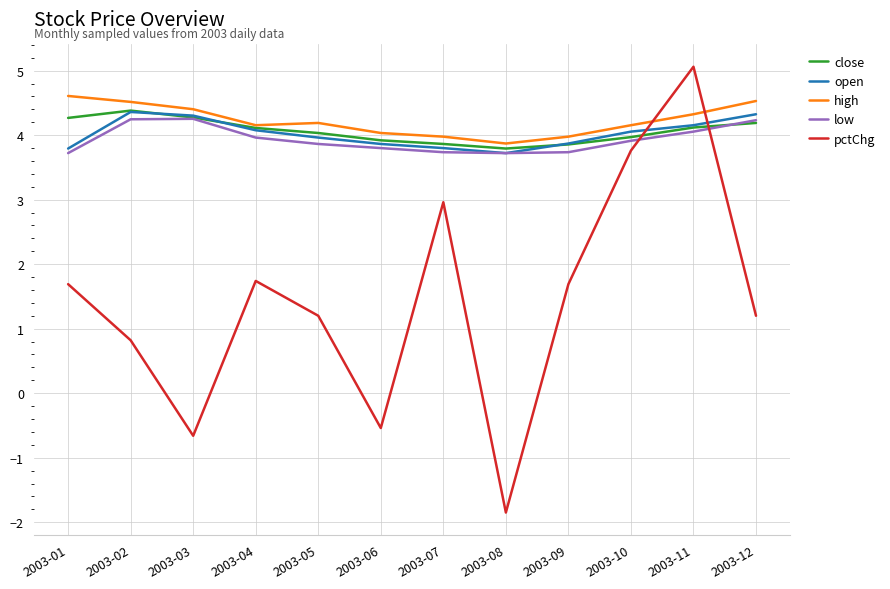

True or false: close and pctChg cross at least once.

True